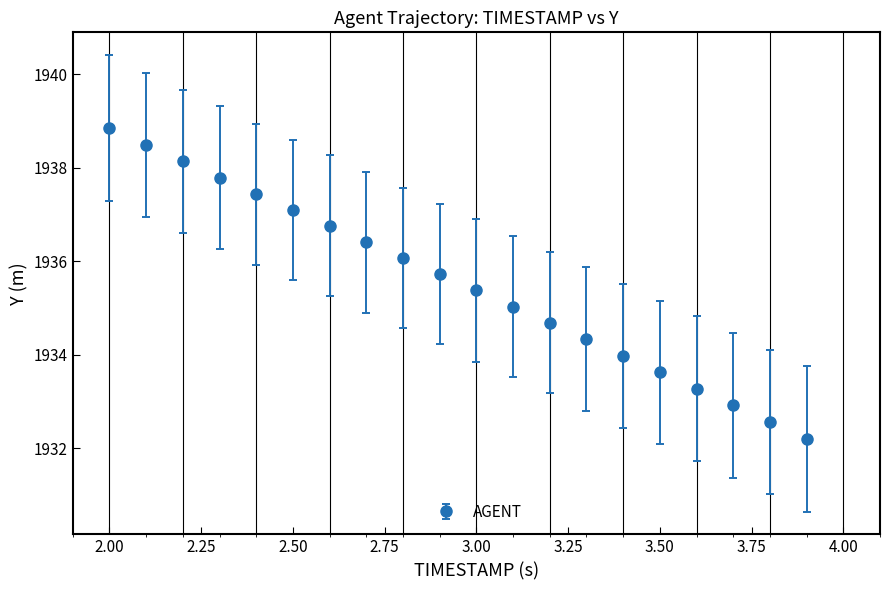

What is the difference between the second highest and minimum values?

6.3